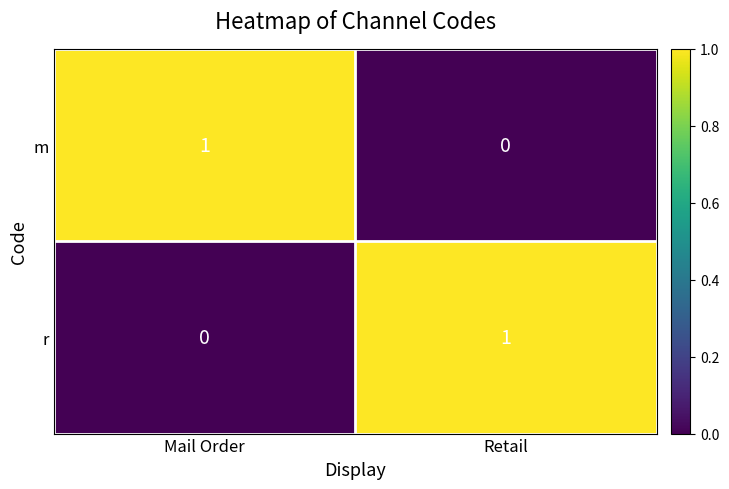

At which label is r closest to 0?

Mail Order